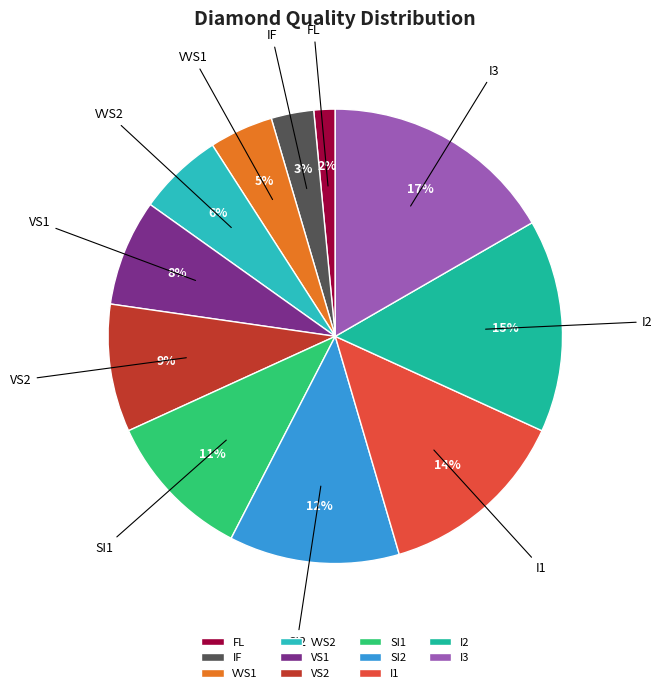

Does FL represent more than half of the total?

No